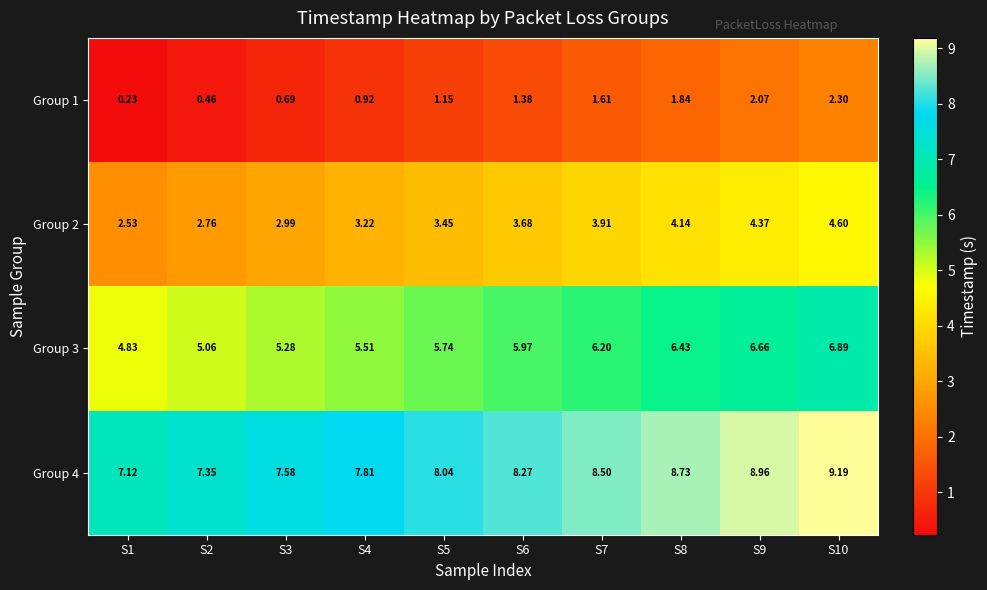

Is the value of Group 2 at S10 greater than the value of Group 3 at S8?

No